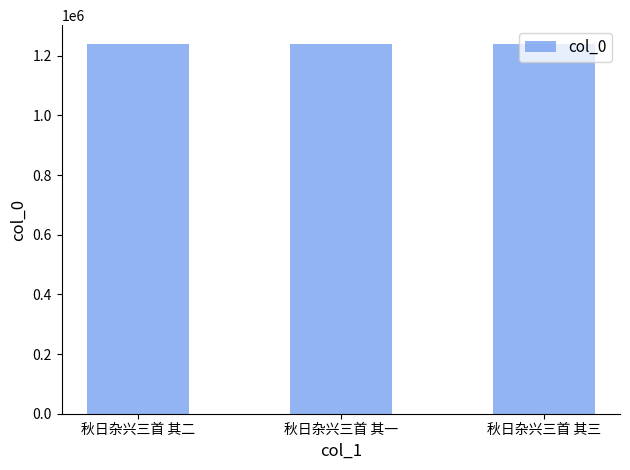

Does the chart contain any negative values?

No